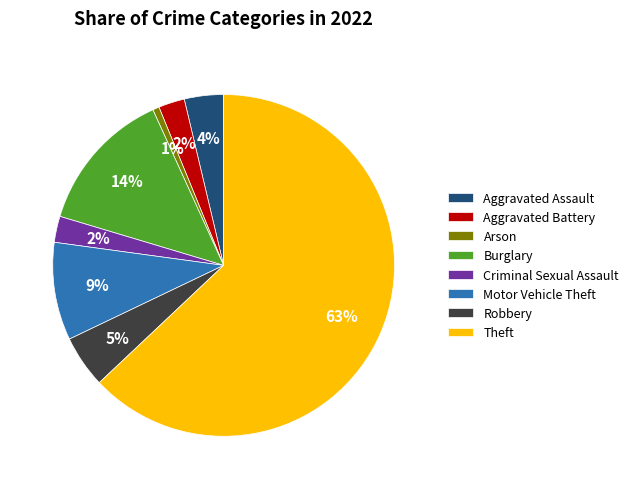

Which category accounts for the majority?

Theft